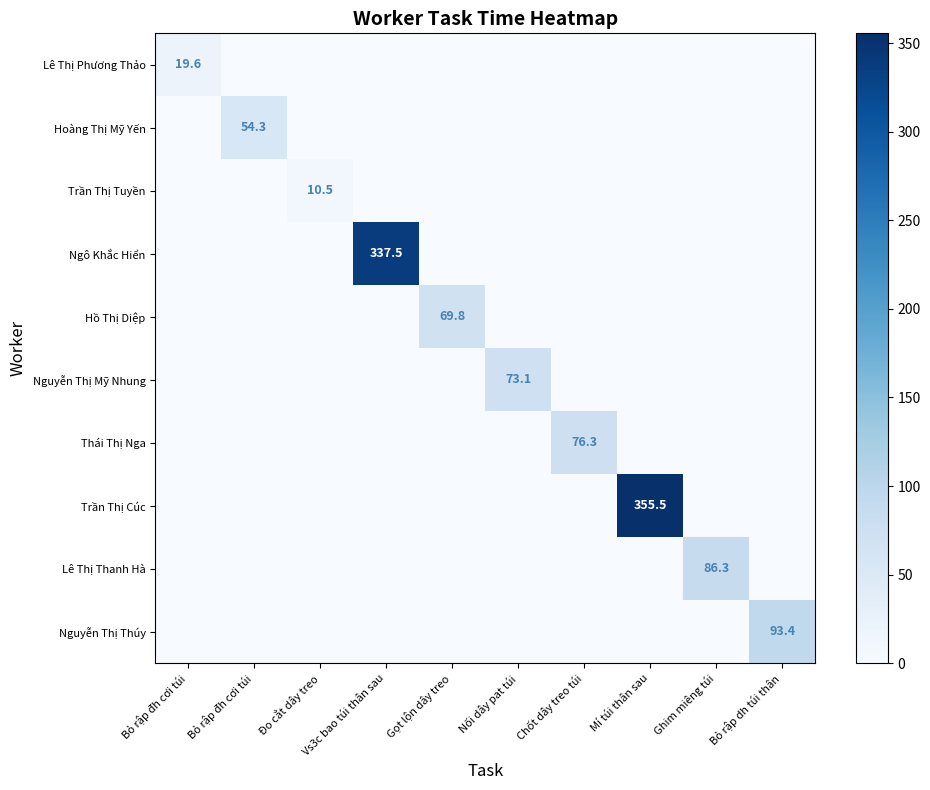

What is the sum of all Hồ Thị Diệp values?

69.8